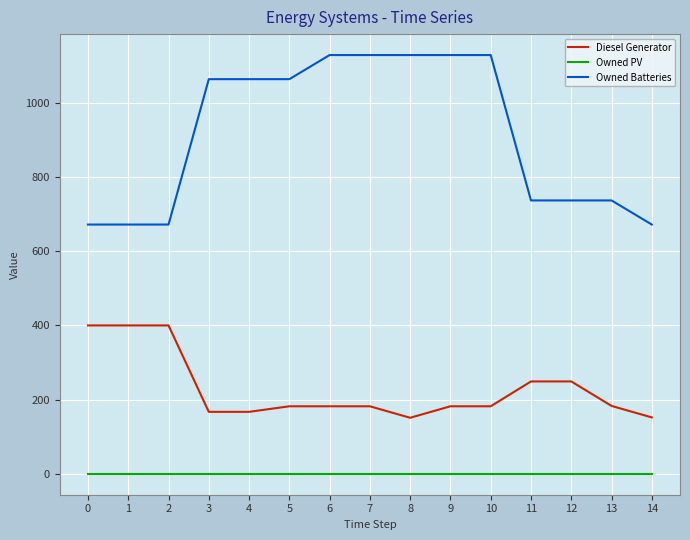

What is the difference between the highest and lowest values at 13?

737